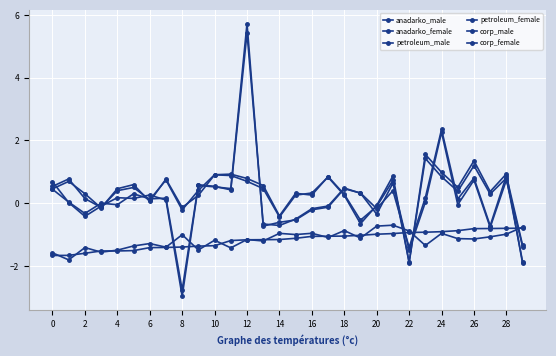

What is the maximum value shown in the chart?

5.7